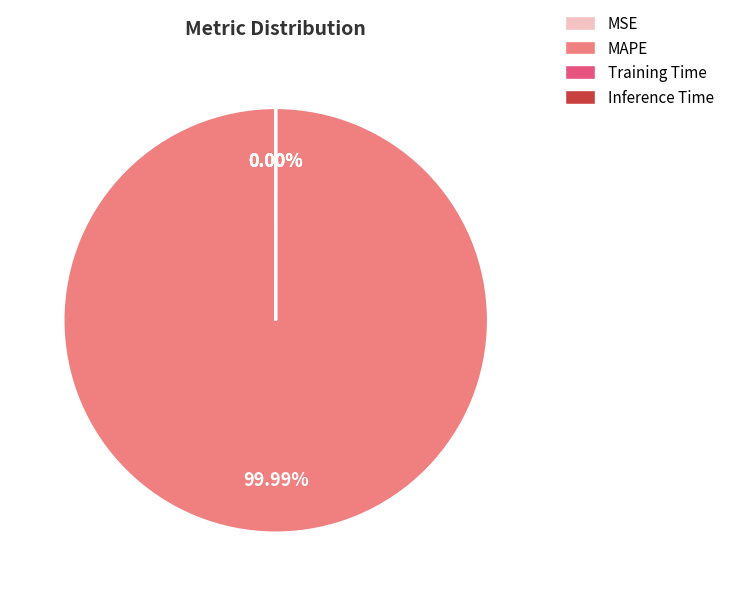

What is the largest slice in the pie chart?

MAPE